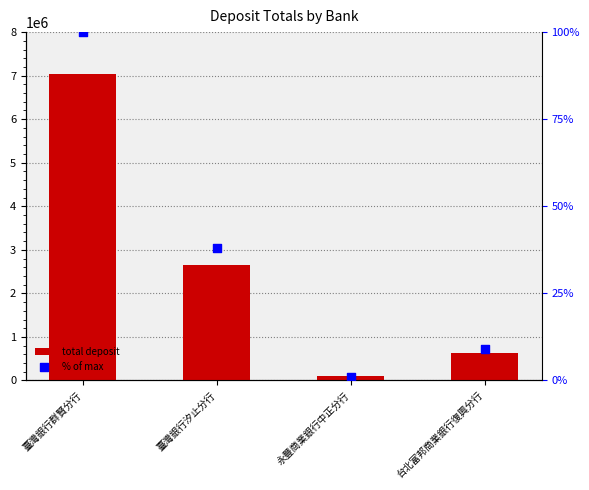

Which series has the widest spread of Y values?

total deposit